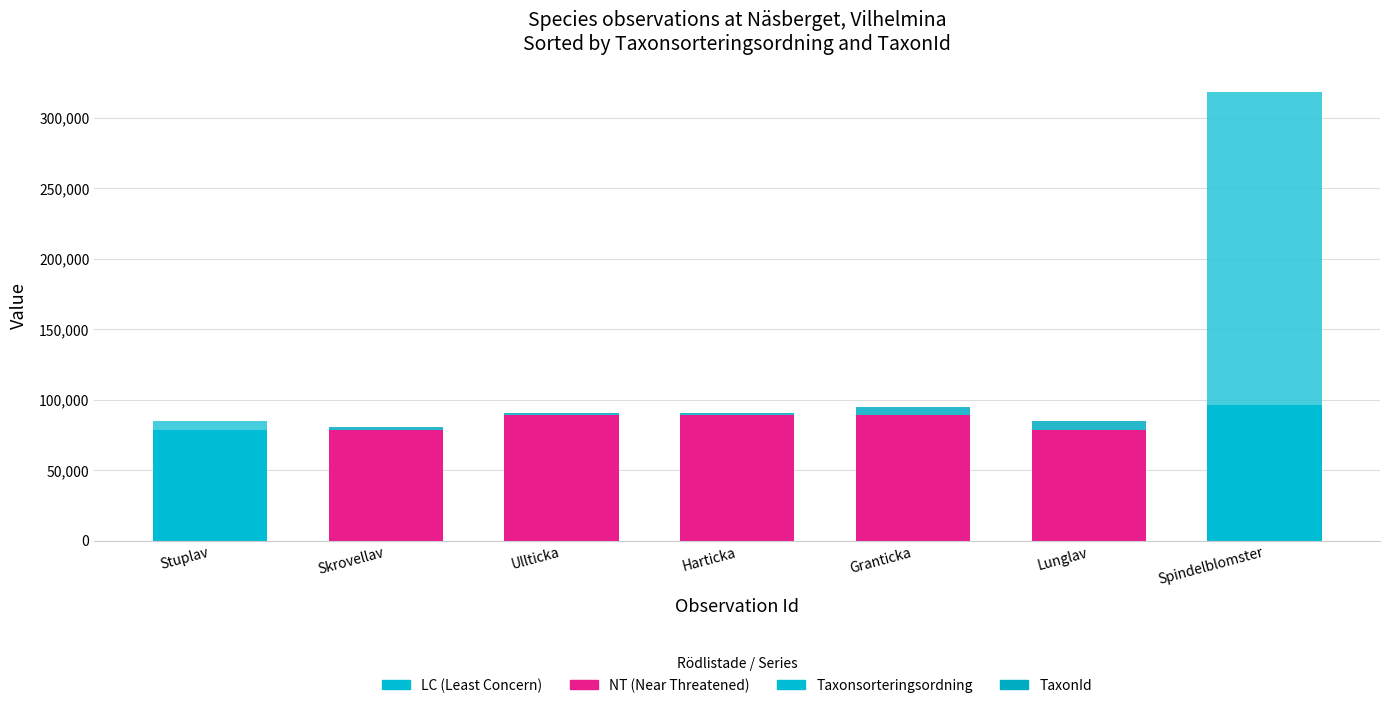

How many bars are there in total?

7